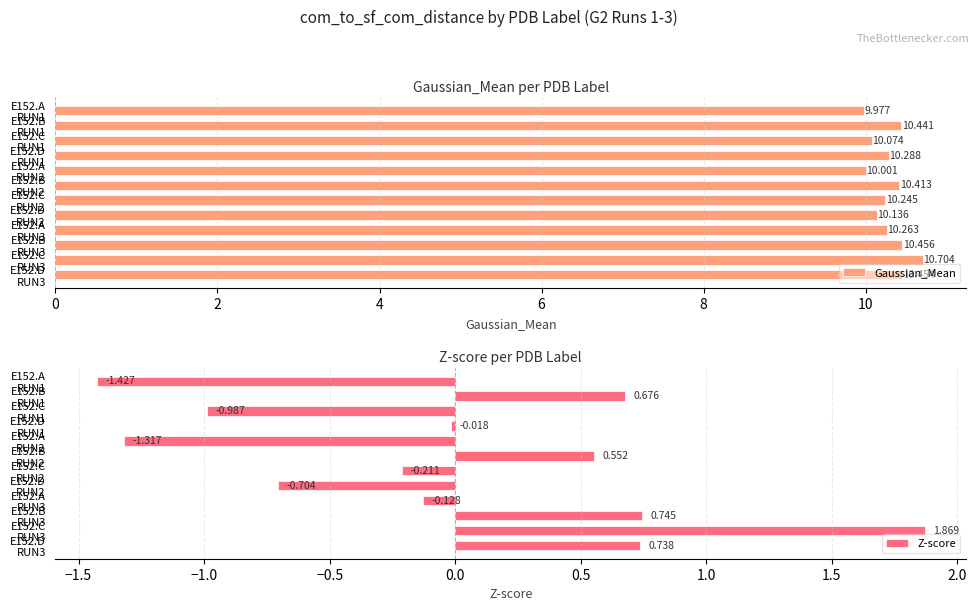

Which series changed the most between E152.C RUN2 and E152.C RUN3?

Z-score